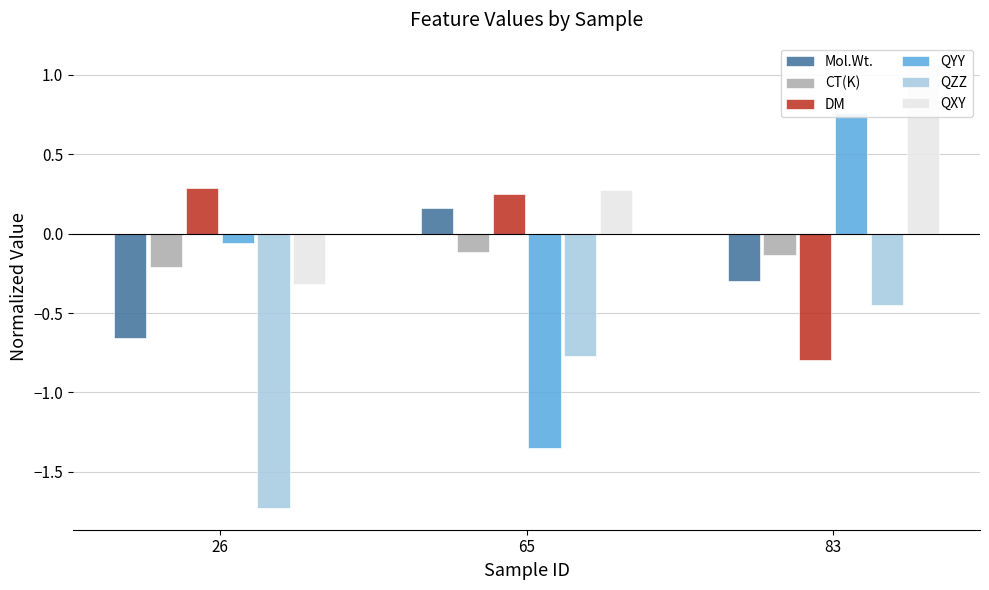

What is the difference between the highest and lowest values at 65?

1.6